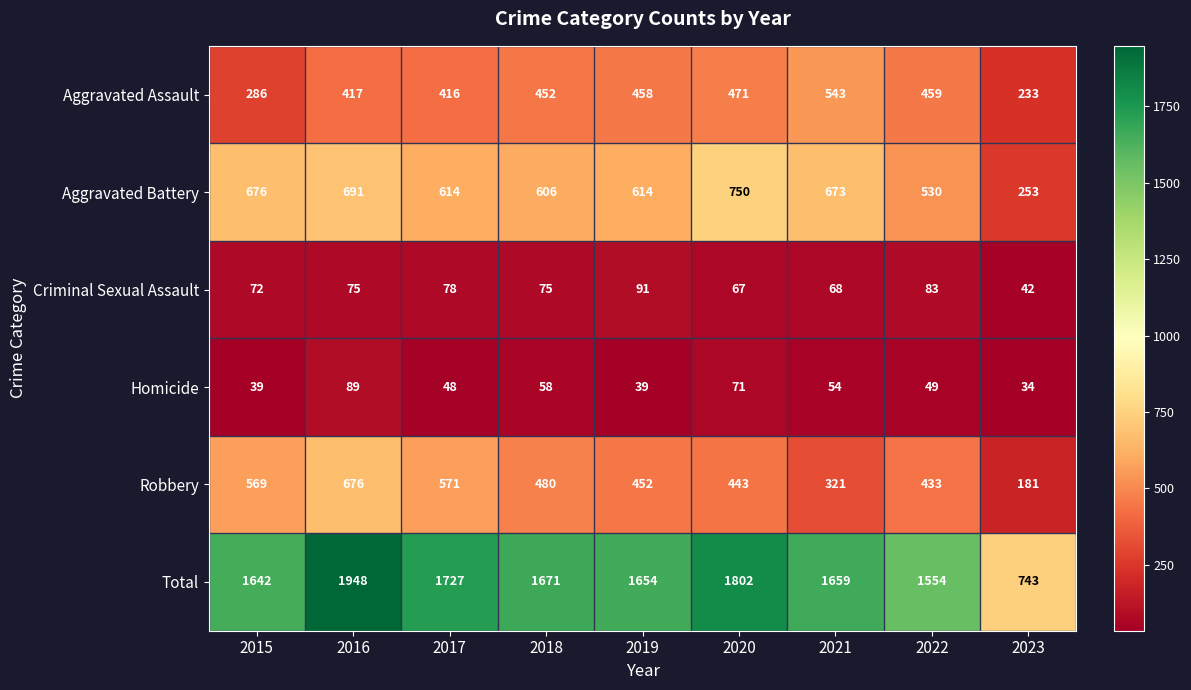

What is the sum of the Aggravated Assault values at 2023 and 2019?

691